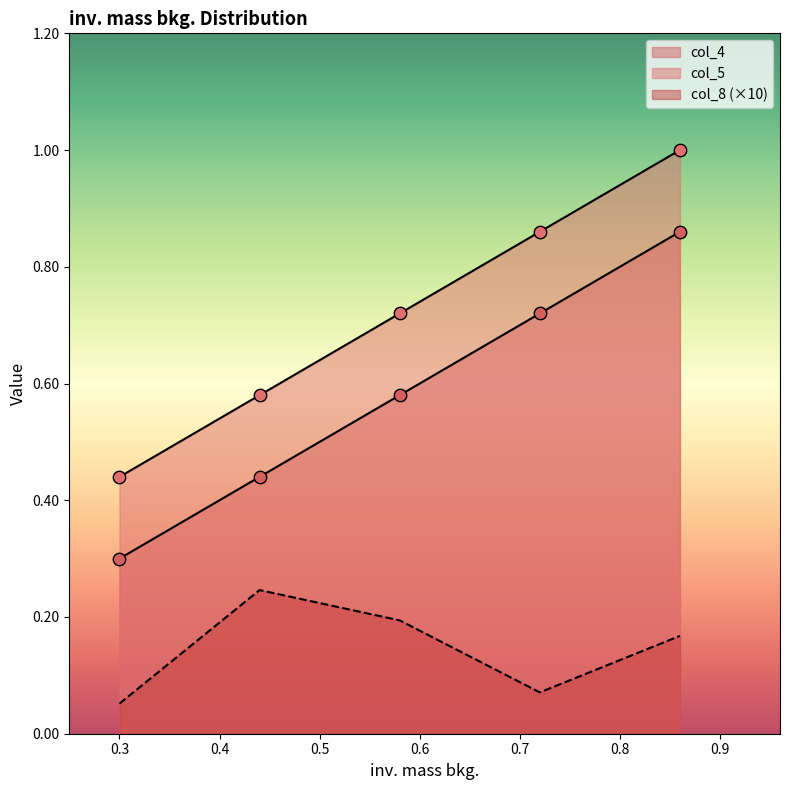

Which series contains the highest Y value?

col_5